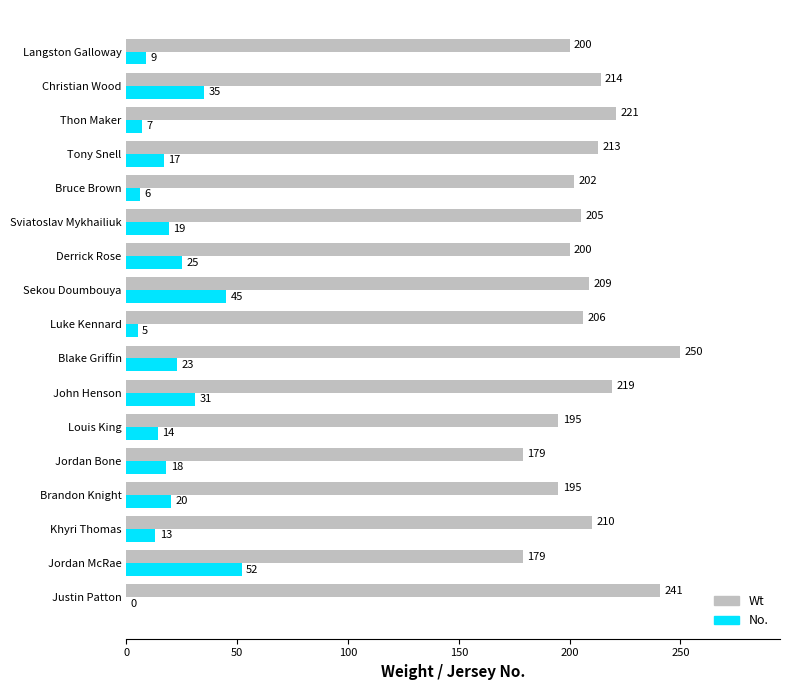

How many series are shown in this chart?

2